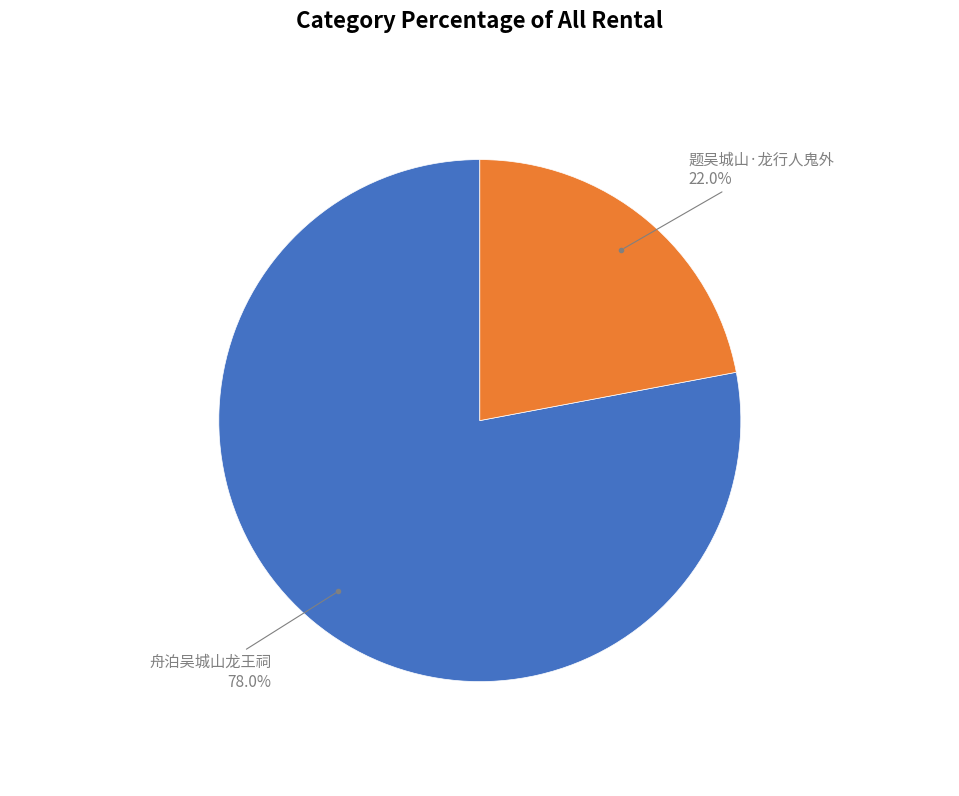

Count the number of slices in the pie.

2